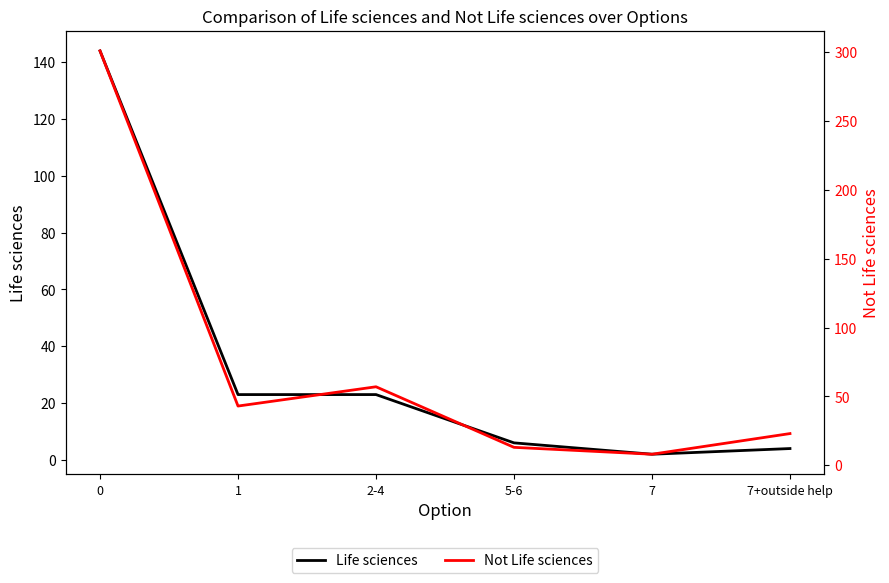

What is the total value across all series at 2-4?

80